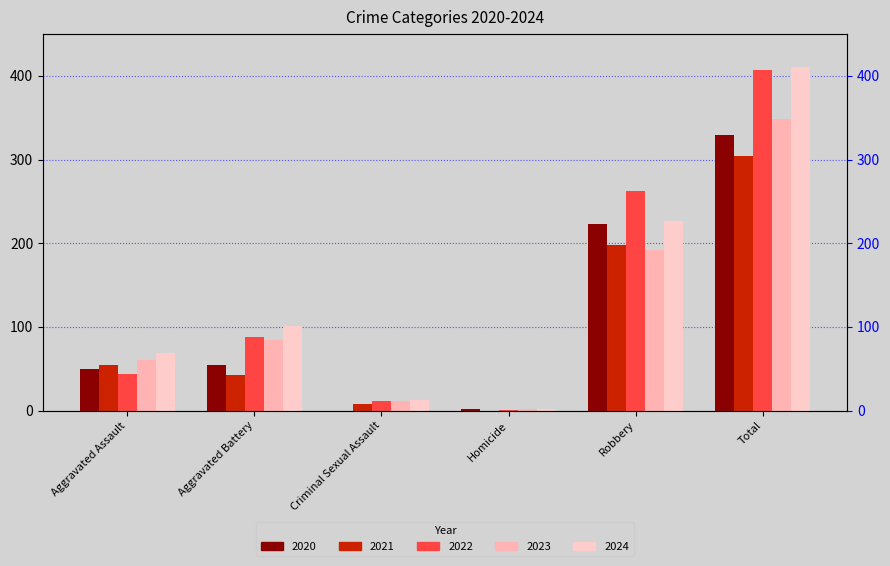

At Homicide, list the series in order from largest to smallest.

2020, 2023, 2024, 2022, 2021